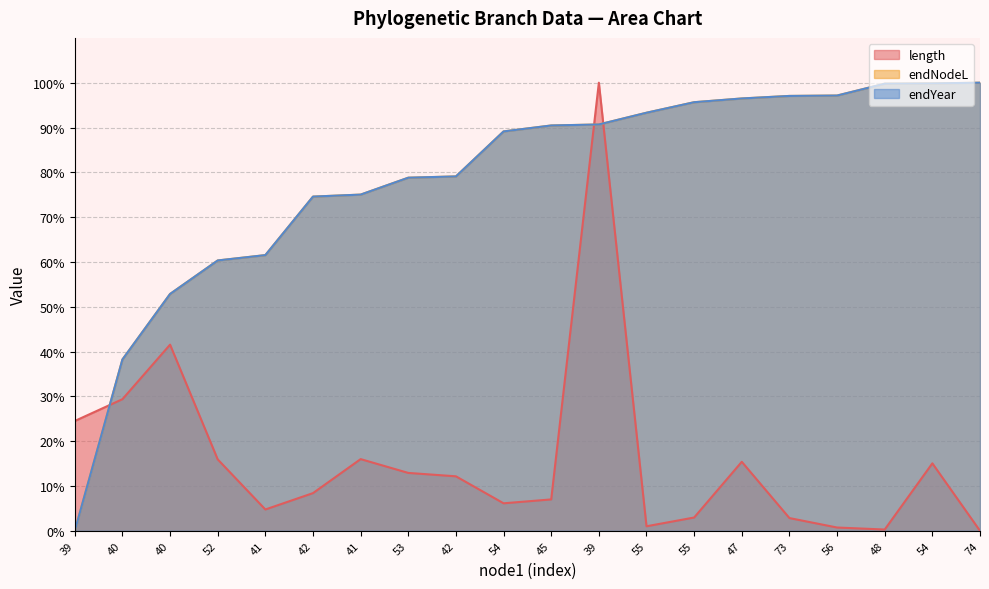

Is it true that length equals 3.0 at 55?

True